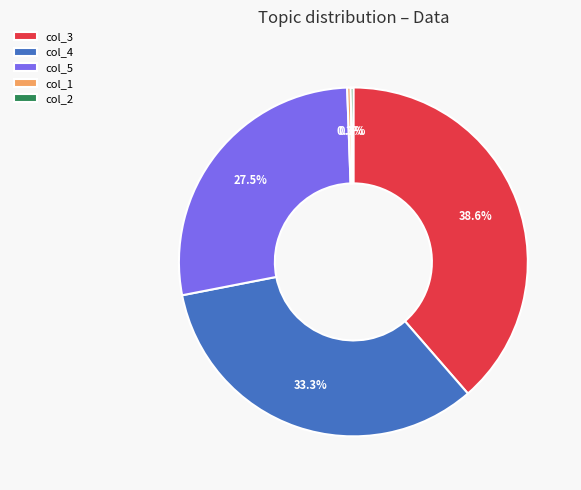

What is the largest slice in the pie chart?

col_3